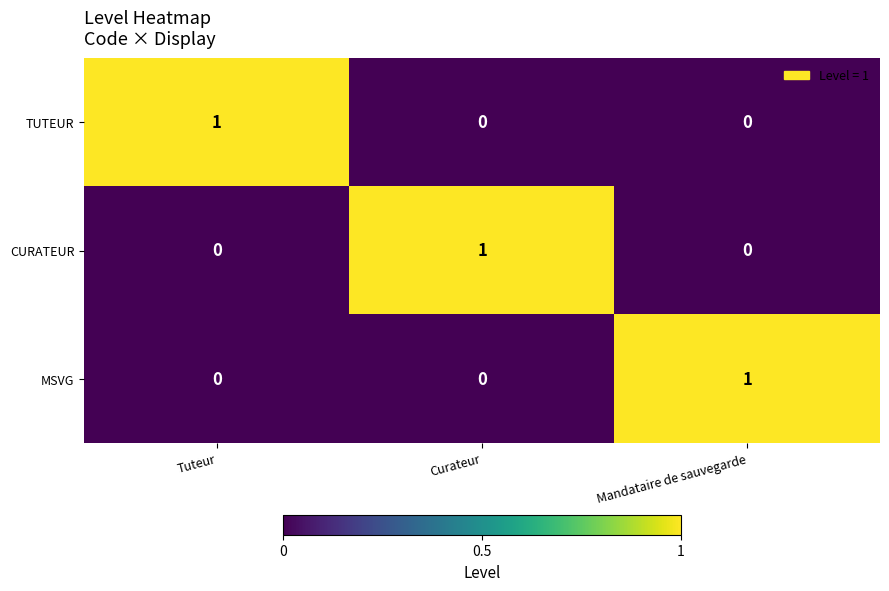

Reading left to right, transcribe all the data shown in this chart.

TUTEUR: Tuteur=1	Curateur=0	Mandataire de sauvegarde=0
CURATEUR: Tuteur=0	Curateur=1	Mandataire de sauvegarde=0
MSVG: Tuteur=0	Curateur=0	Mandataire de sauvegarde=1